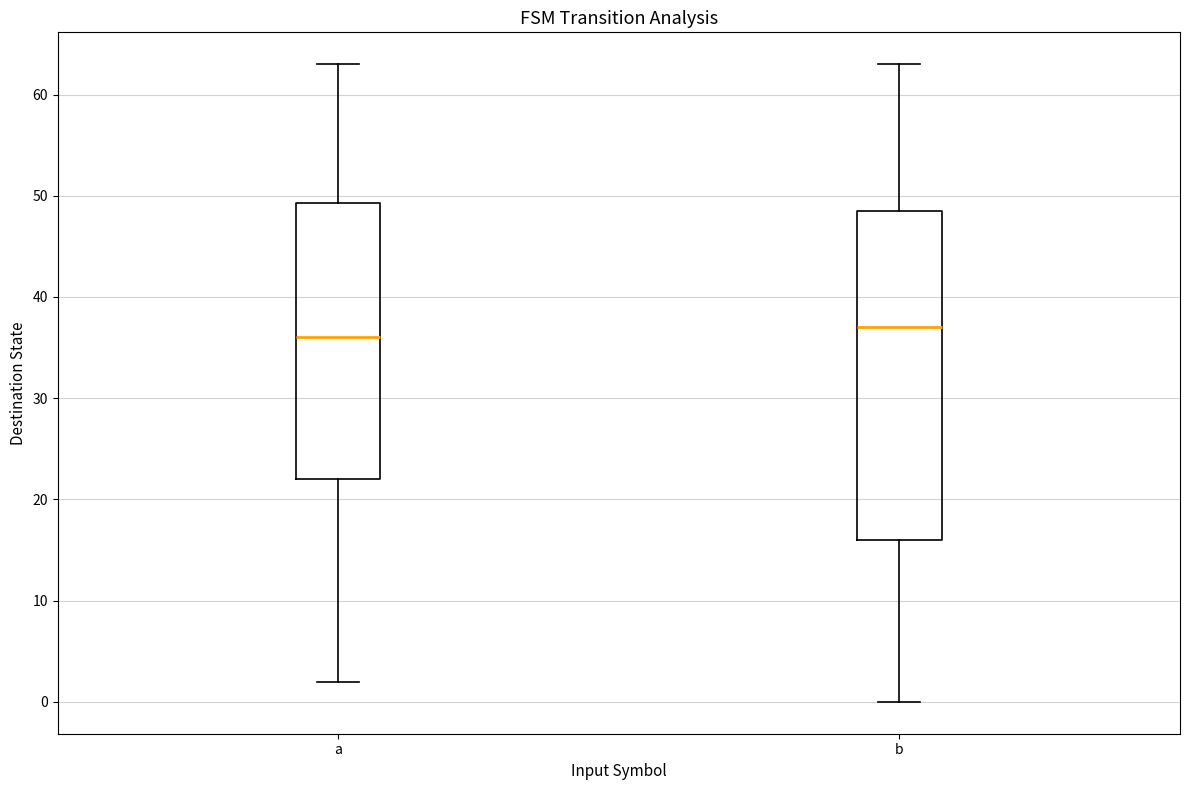

Reading left to right, read every box against the y-axis: the position of its median line, the range the box covers, and the ends of its whiskers. The values are not printed on the chart, so give them approximately, as read against the axis.

a: median 36, box 22 to 49, whiskers 2 to 63
b: median 37, box 16 to 49, whiskers 0 to 63